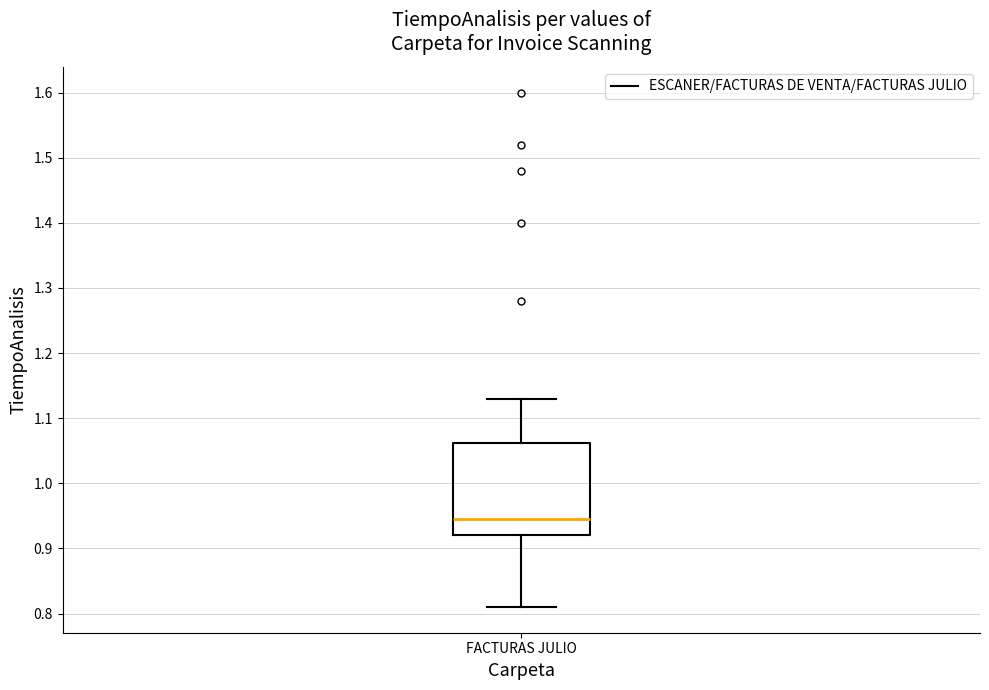

Read this box plot against the y-axis: the position of the median line, the range covered by the box, and the ends of both whiskers. The values are not printed on the chart, so give them approximately, as read against the axis.

median 0.95, box 0.92 to 1.06, whiskers 0.81 to 1.13